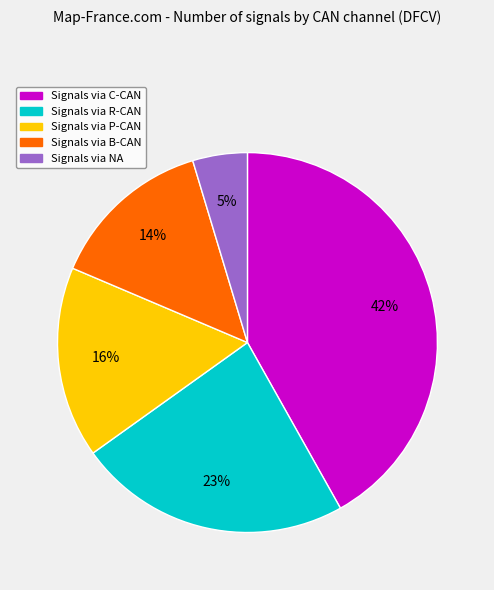

Does any single category account for the majority?

No